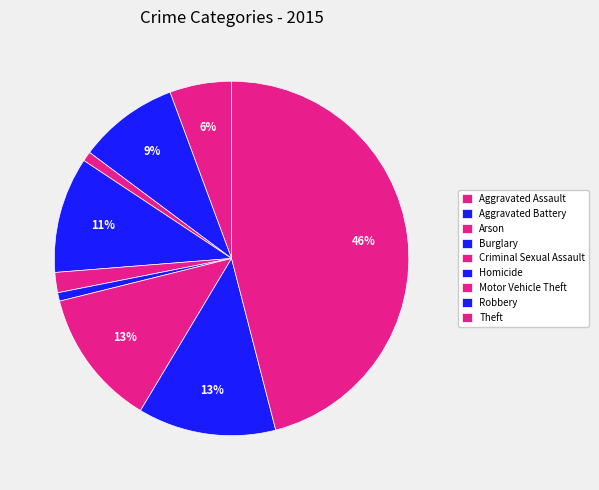

Count the number of slices in the pie.

9